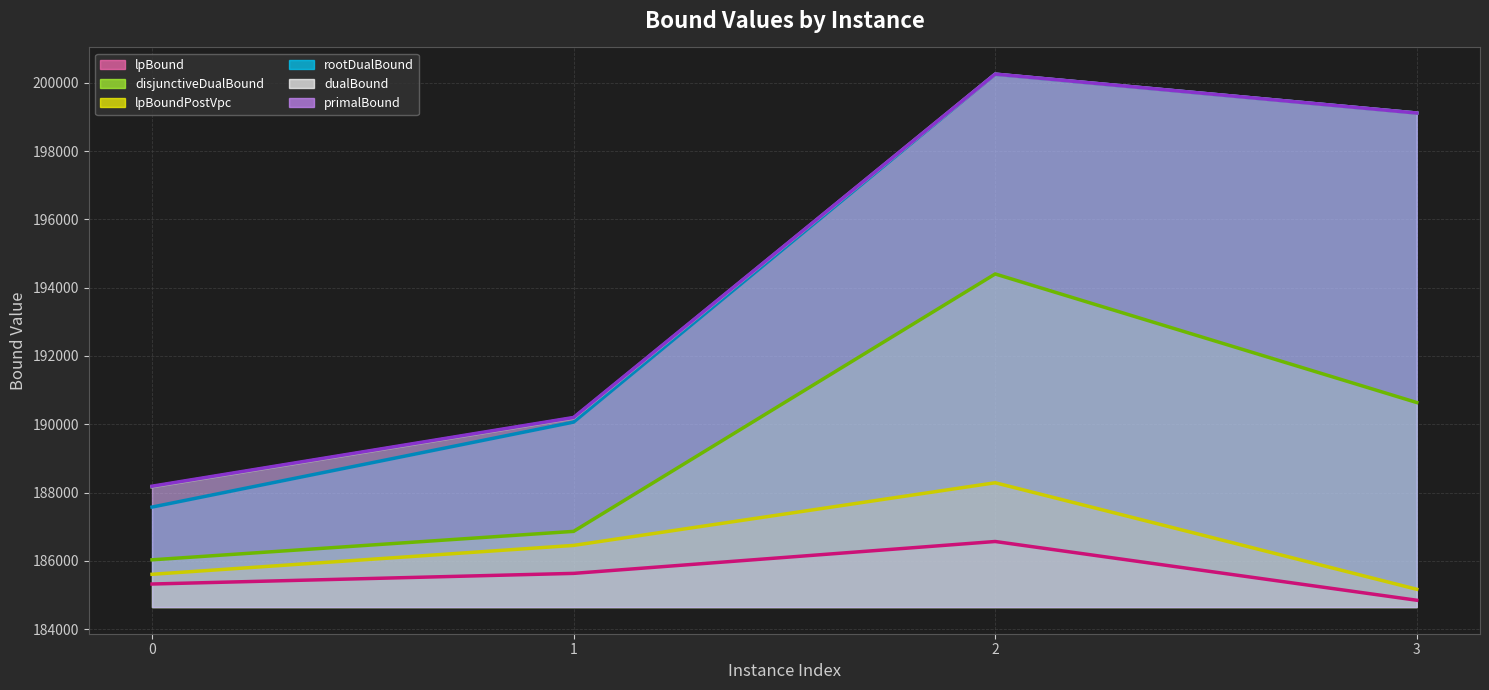

Which series has the largest total across all categories?

primalBound